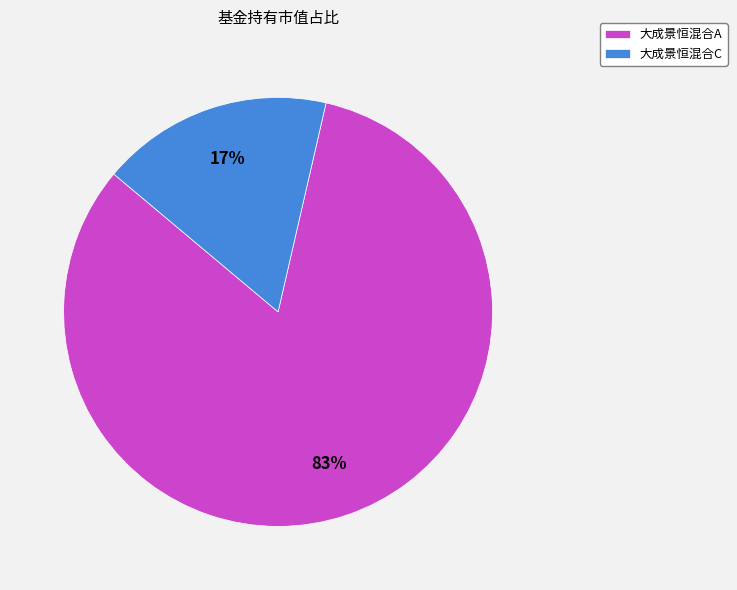

How many segments does this pie chart have?

2